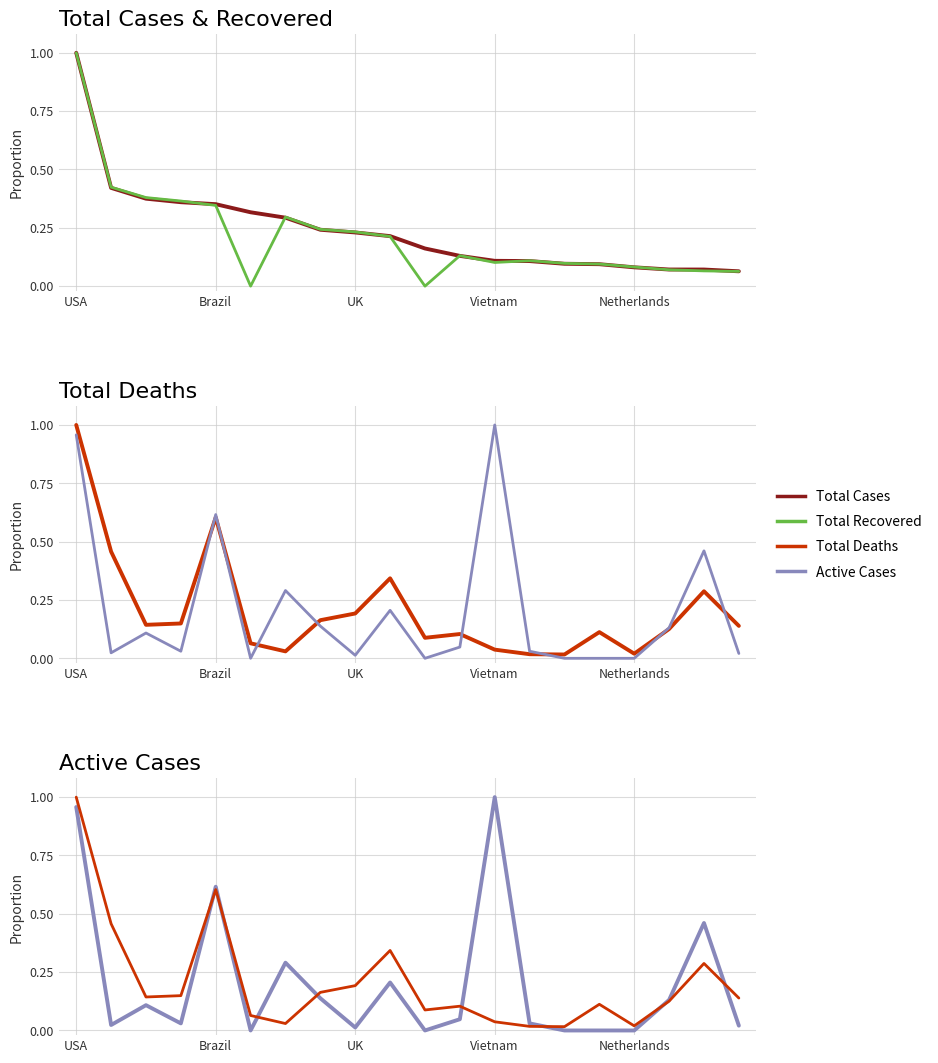

Is this an area chart (filled region under the line)?

No